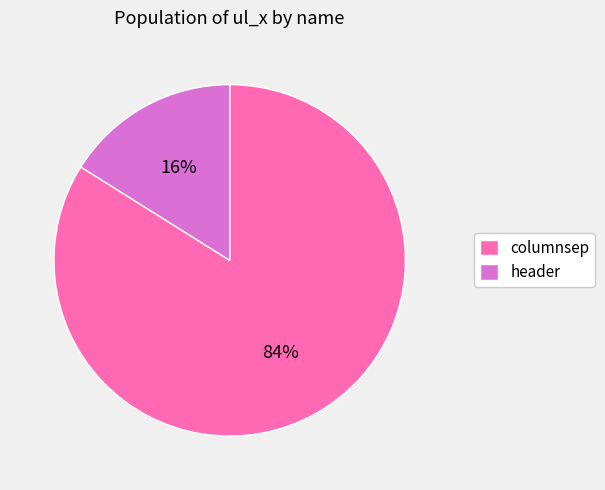

Which category accounts for the majority?

columnsep